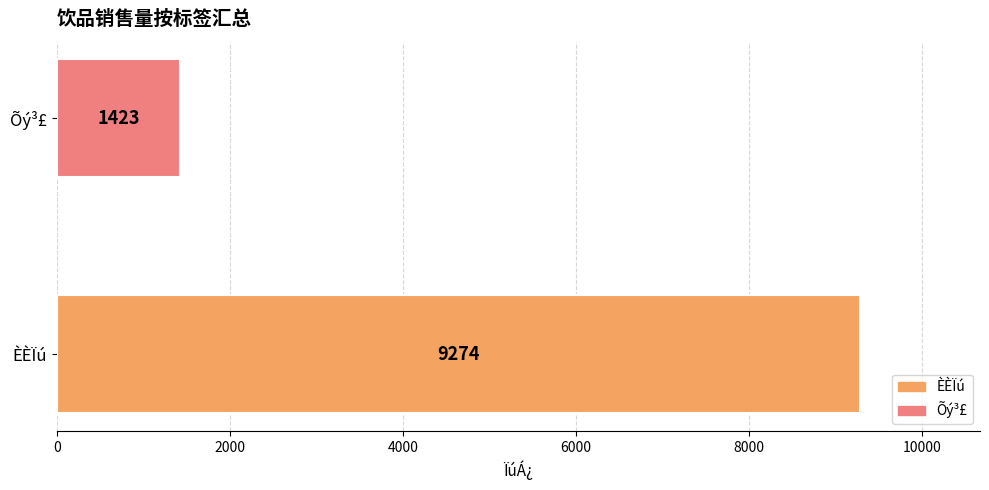

Rank the categories by value from lowest to highest.

Õý³£, ÈÈÏú